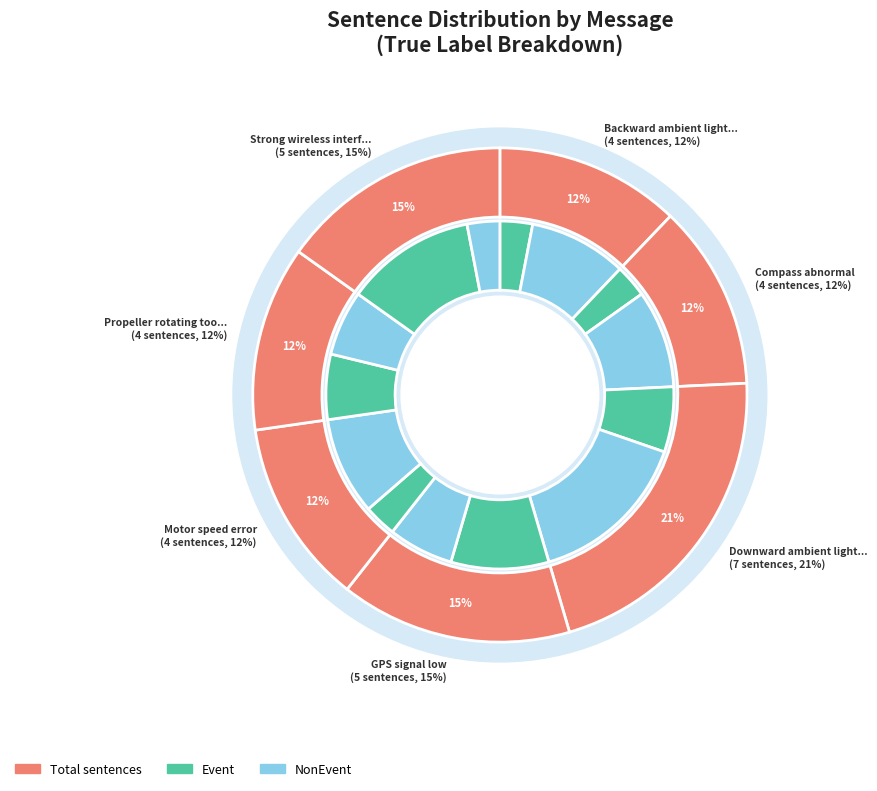

To the nearest percent, what is the average slice percentage?

14%